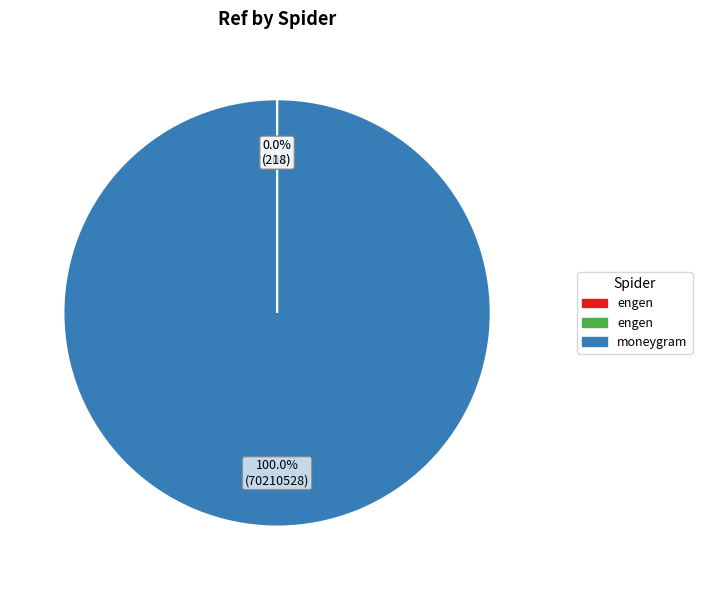

Does any single category account for the majority?

Yes